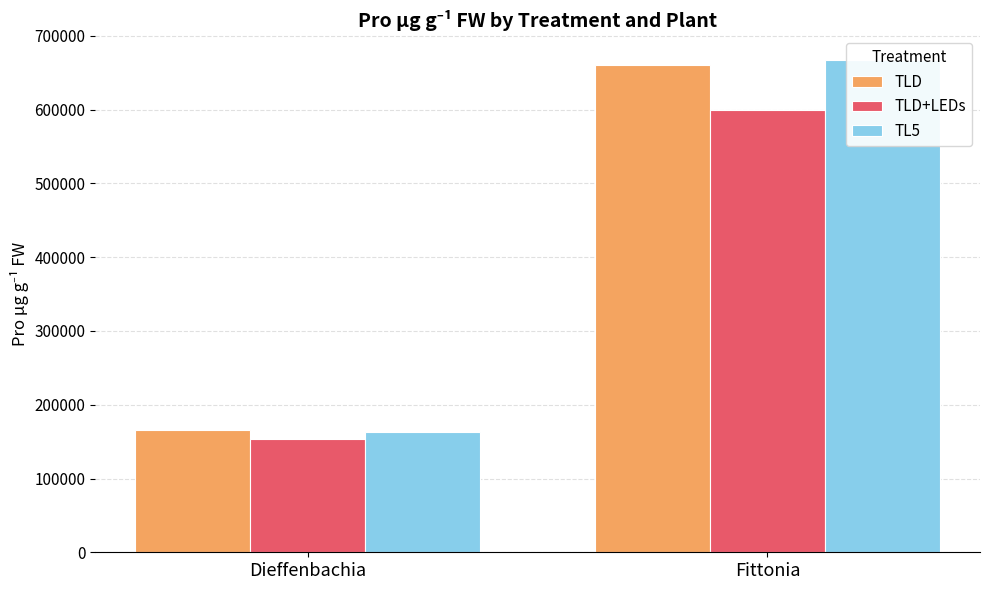

What is the sum of all TLD values?

826163.6